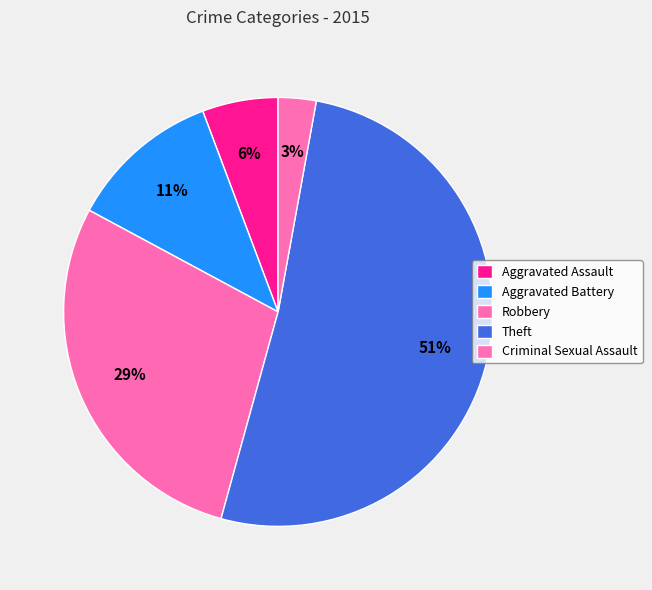

Is it true that Aggravated Battery is 1% of the pie?

False